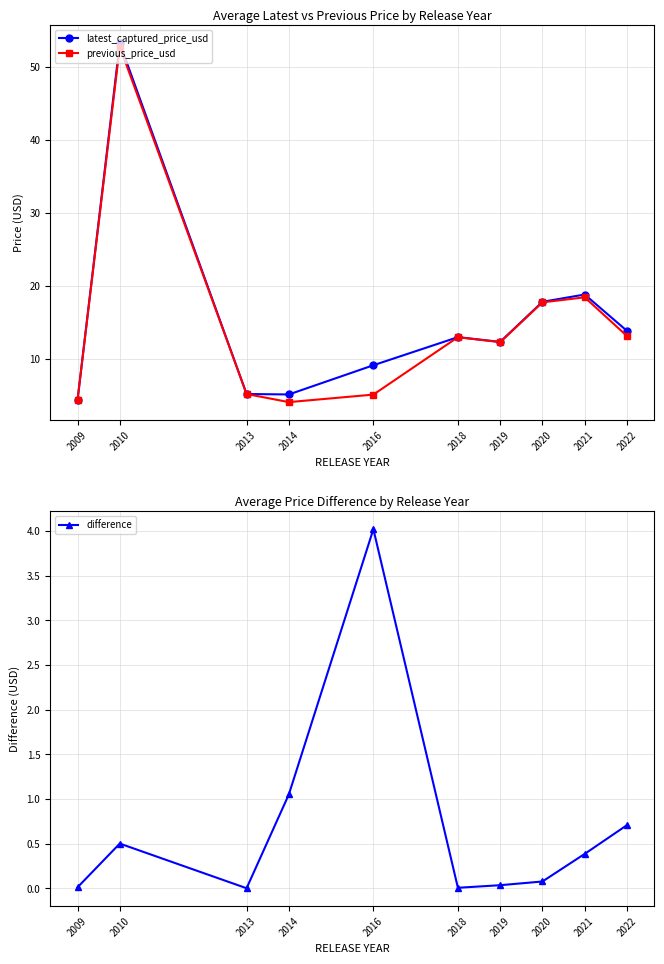

Is it true that difference equals 1.1 at 2014?

True